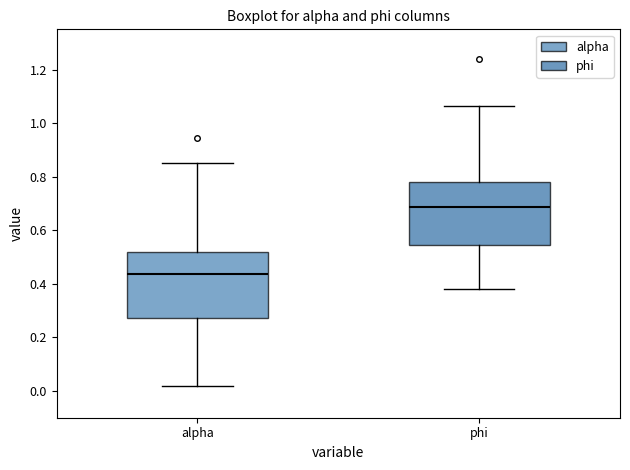

Reading left to right, read every box against the y-axis: the position of its median line, the range the box covers, and the ends of its whiskers. The values are not printed on the chart, so give them approximately, as read against the axis.

alpha: median 0.44, box 0.28 to 0.52, whiskers 0.02 to 0.86
phi: median 0.68, box 0.54 to 0.78, whiskers 0.38 to 1.06